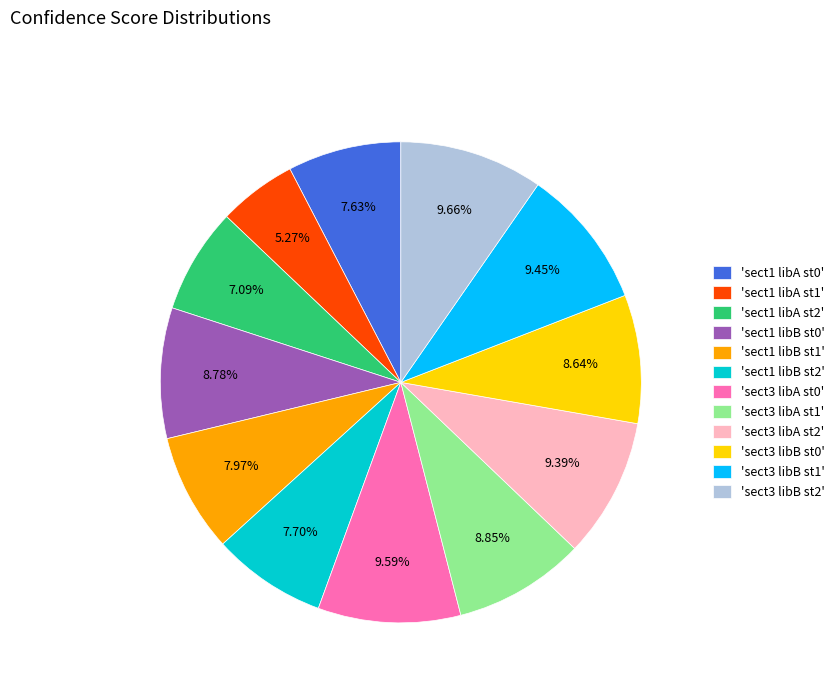

What is the smallest slice in the pie chart?

'sect1 libA st1'